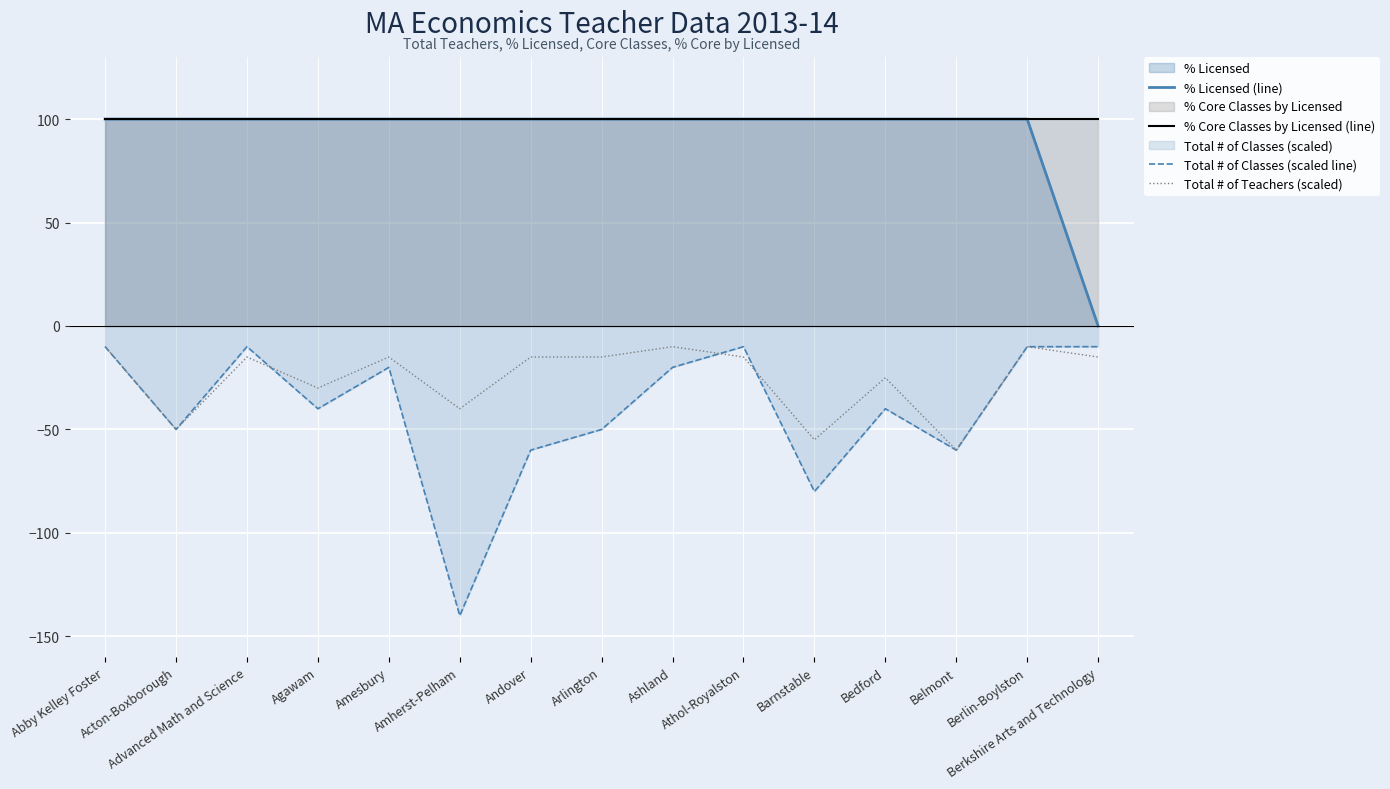

Reading right to left, transcribe all the data shown in this chart.

% Licensed (line): 0.0	100.0	100.0	100.0	100.0	100.0	100.0	100.0	100.0	100.0	100.0	100.0	100.0	100.0	100.0
% Core Classes by Licensed (line): 100.0	100.0	100.0	100.0	100.0	100.0	100.0	100.0	100.0	100.0	100.0	100.0	100.0	100.0	100.0
Total # of Classes (scaled line): -10.0	-10.0	-60.0	-40.0	-80.0	-10.0	-20.0	-50.0	-60.0	-140.0	-20.0	-40.0	-10.0	-50.0	-10.0
Total # of Teachers (scaled): -15.0	-10.0	-60.0	-25.0	-55.0	-15.0	-10.0	-15.0	-15.0	-40.0	-15.0	-30.0	-15.0	-50.0	-10.0